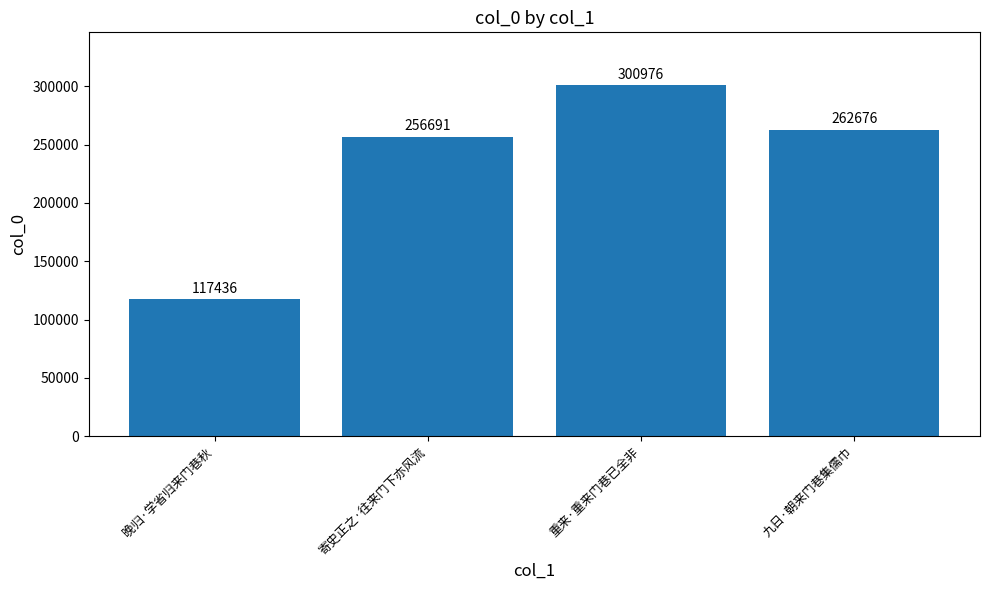

What is the difference between the maximum and minimum values?

183540